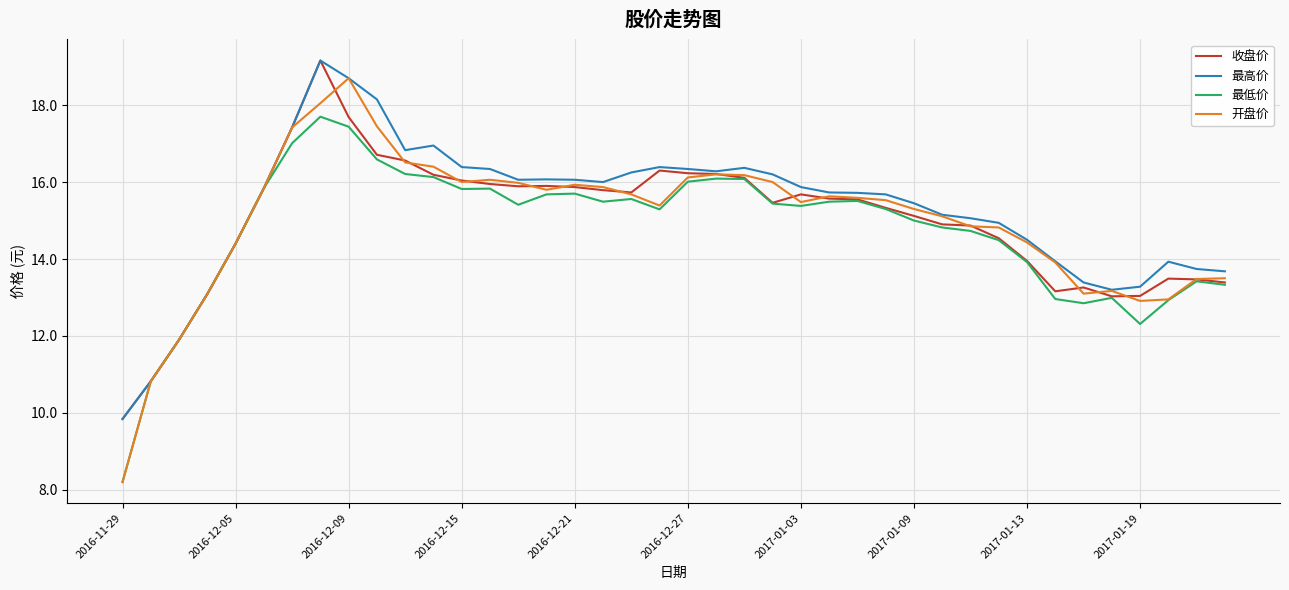

Which series has the widest spread of values?

开盘价